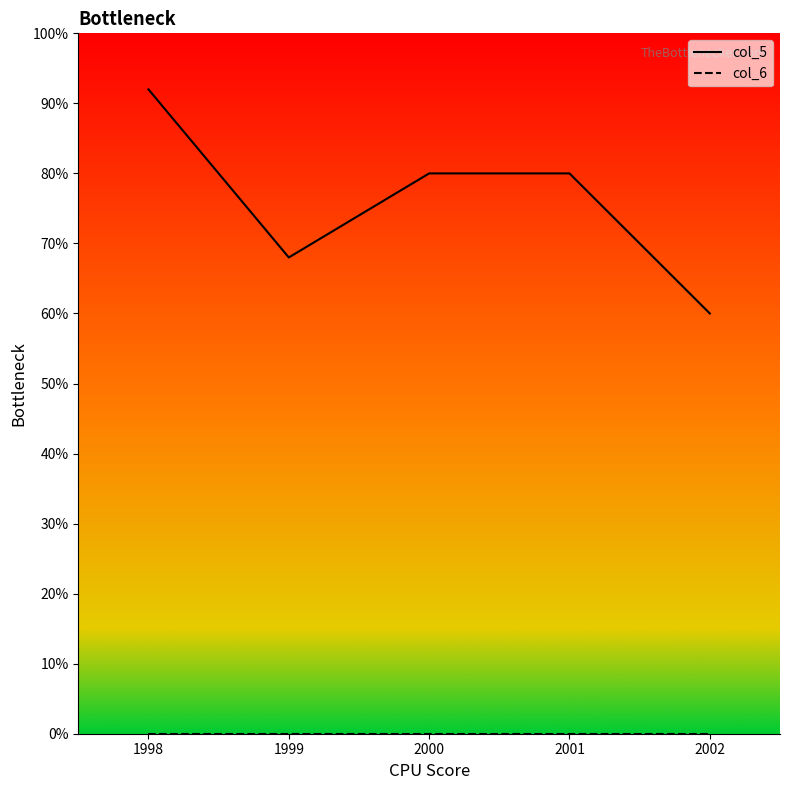

What are all the series names shown in the legend?

col_5, col_6